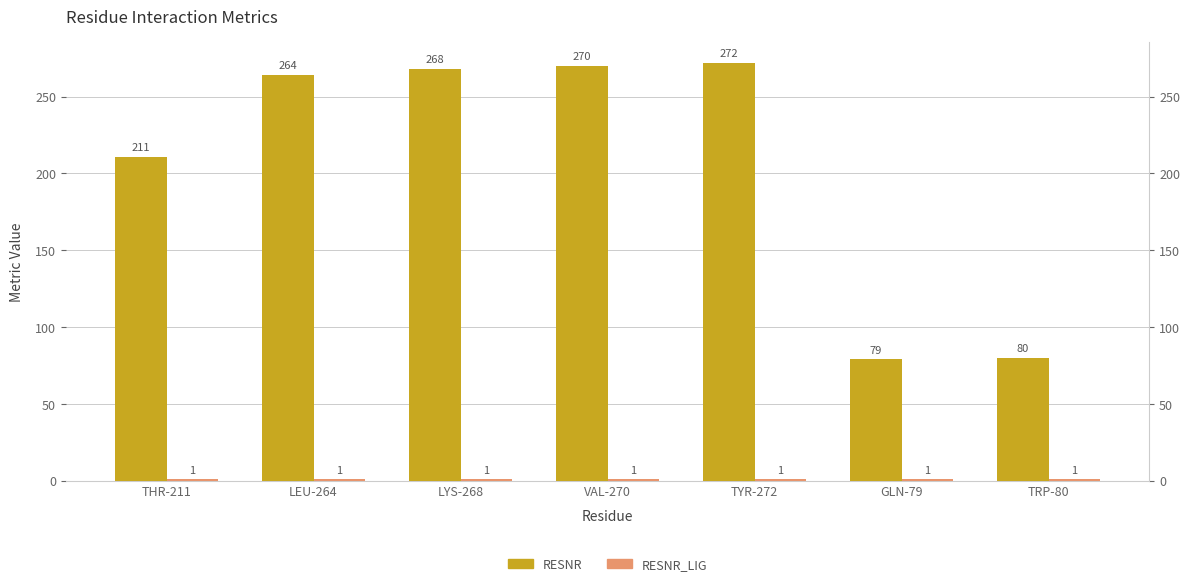

Is it true that RESNR equals 41 at TRP-80?

False